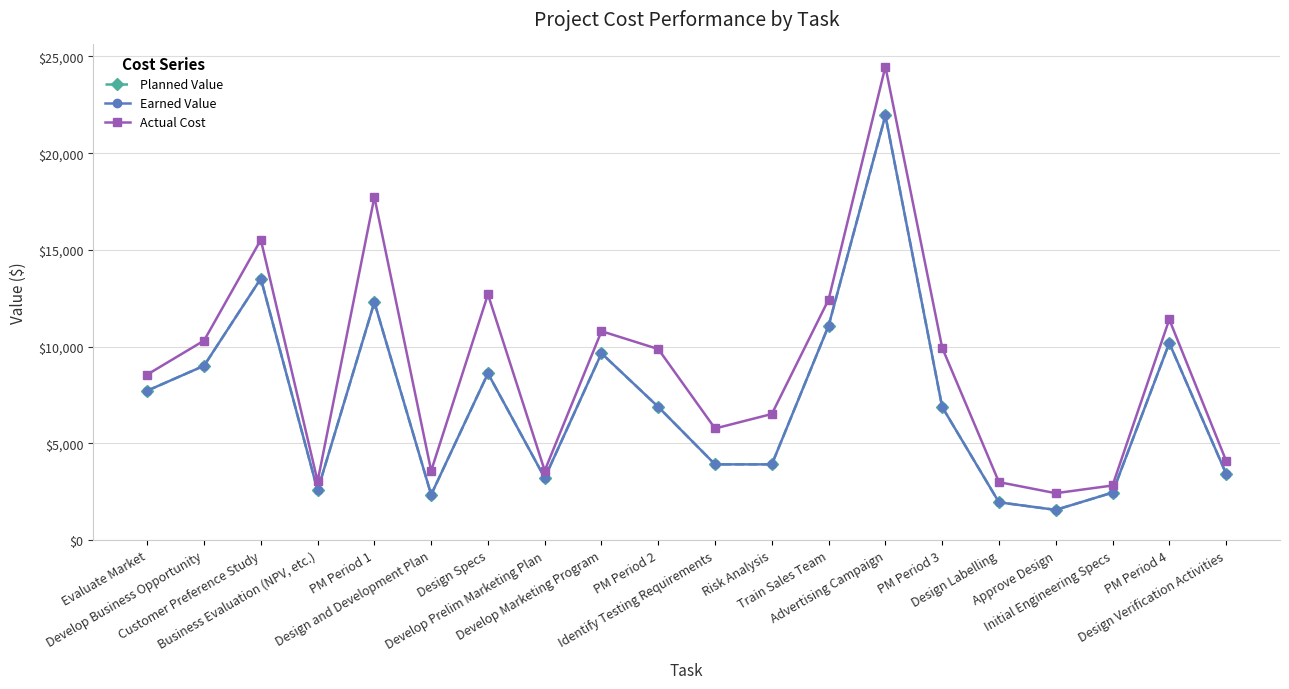

Reading right to left, transcribe all the data shown in this chart.

Planned Value: 3444.0	10192.0	2460.0	1568.0	1960.0	6888.0	21952.0	11088.0	3920.0	3920.0	6888.0	9660.0	3220.0	8624.0	2352.0	12300.0	2576.0	13524.0	9016.0	7728.0
Earned Value: 3444.0	10192.0	2460.0	1568.0	1960.0	6888.0	21952.0	11088.0	3920.0	3920.0	6888.0	9660.0	3220.0	8624.0	2352.0	12300.0	2576.0	13524.0	9016.0	7728.0
Actual Cost: 4114.6	11411.4	2828.2	2430.1	3003.0	9947.7	24476.4	12440.0	6523.4	5775.0	9878.9	10803.2	3596.8	12705.0	3585.1	17734.9	3046.4	15526.4	10316.8	8563.2